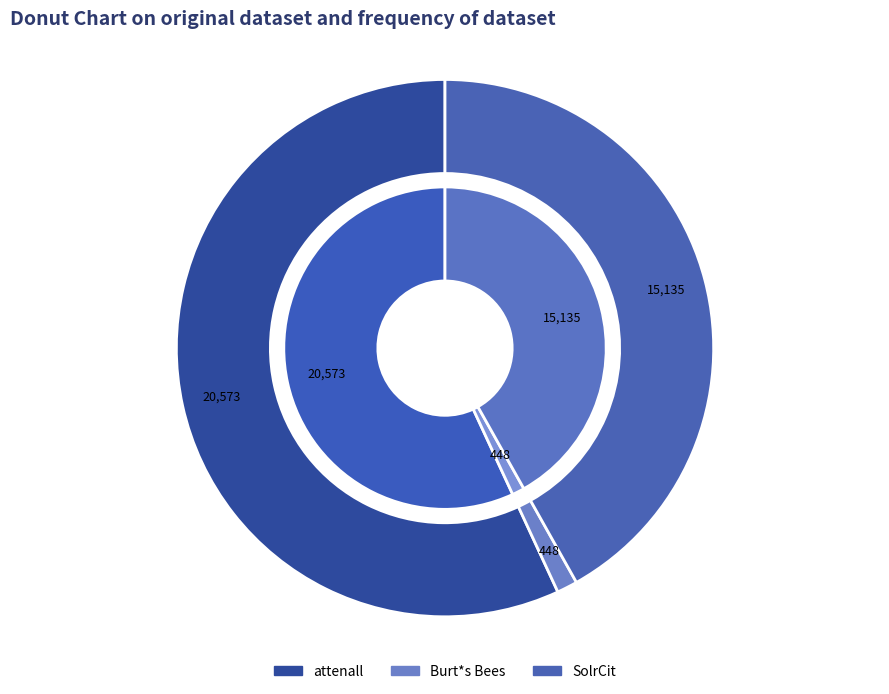

Which has a higher value, SolrCit or Burt*s Bees?

SolrCit